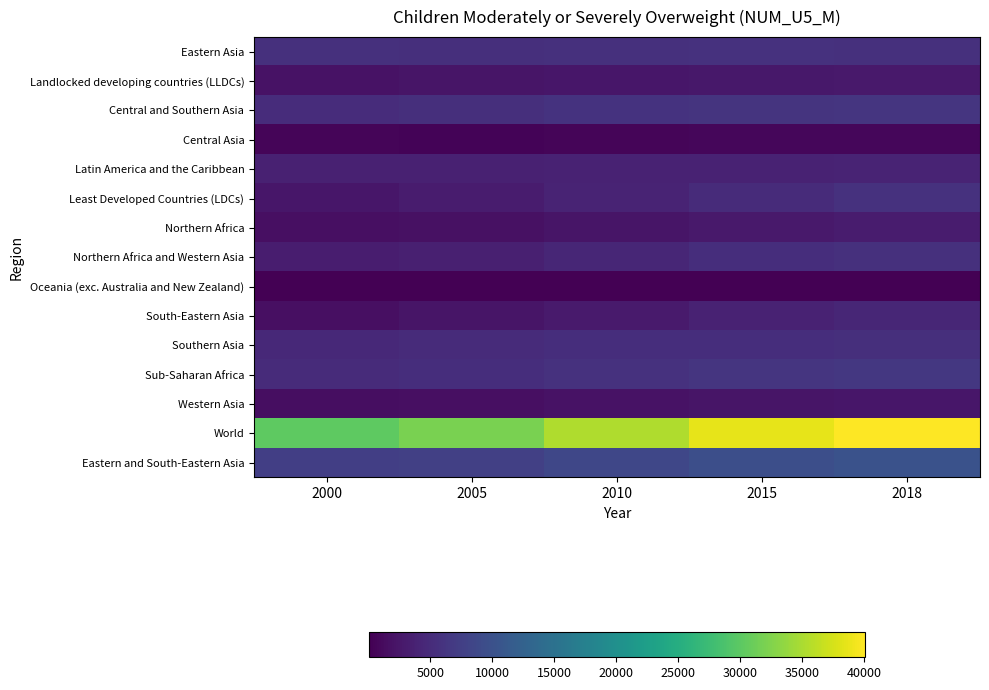

How many values in the Eastern and South-Eastern Asia series are below 8525?

2